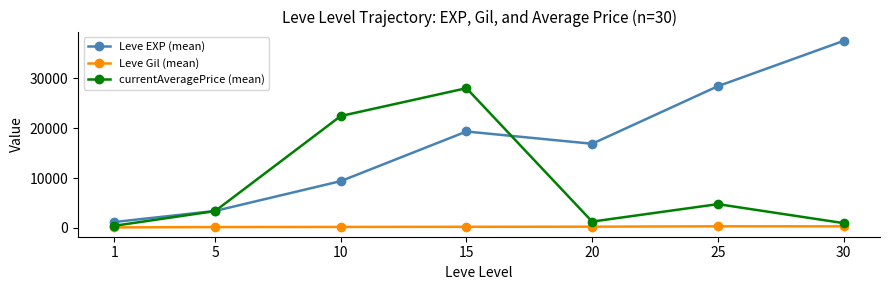

Rank the series by their average value, from highest to lowest.

Leve EXP (mean), currentAveragePrice (mean), Leve Gil (mean)